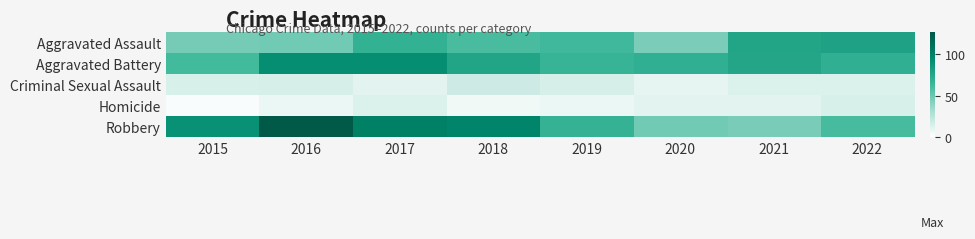

Reading right to left, extract all data points from this chart.

Aggravated Assault: 2022=79	2021=77	2020=45	2019=63	2018=60	2017=68	2016=48	2015=47
Aggravated Battery: 2022=69	2021=76	2020=69	2019=66	2018=77	2017=92	2016=92	2015=62
Criminal Sexual Assault: 2022=13	2021=13	2020=9	2019=15	2018=18	2017=10	2016=15	2015=14
Homicide: 2022=14	2021=10	2020=10	2019=7	2018=5	2017=13	2016=7	2015=2
Robbery: 2022=61	2021=46	2020=48	2019=67	2018=98	2017=101	2016=127	2015=90